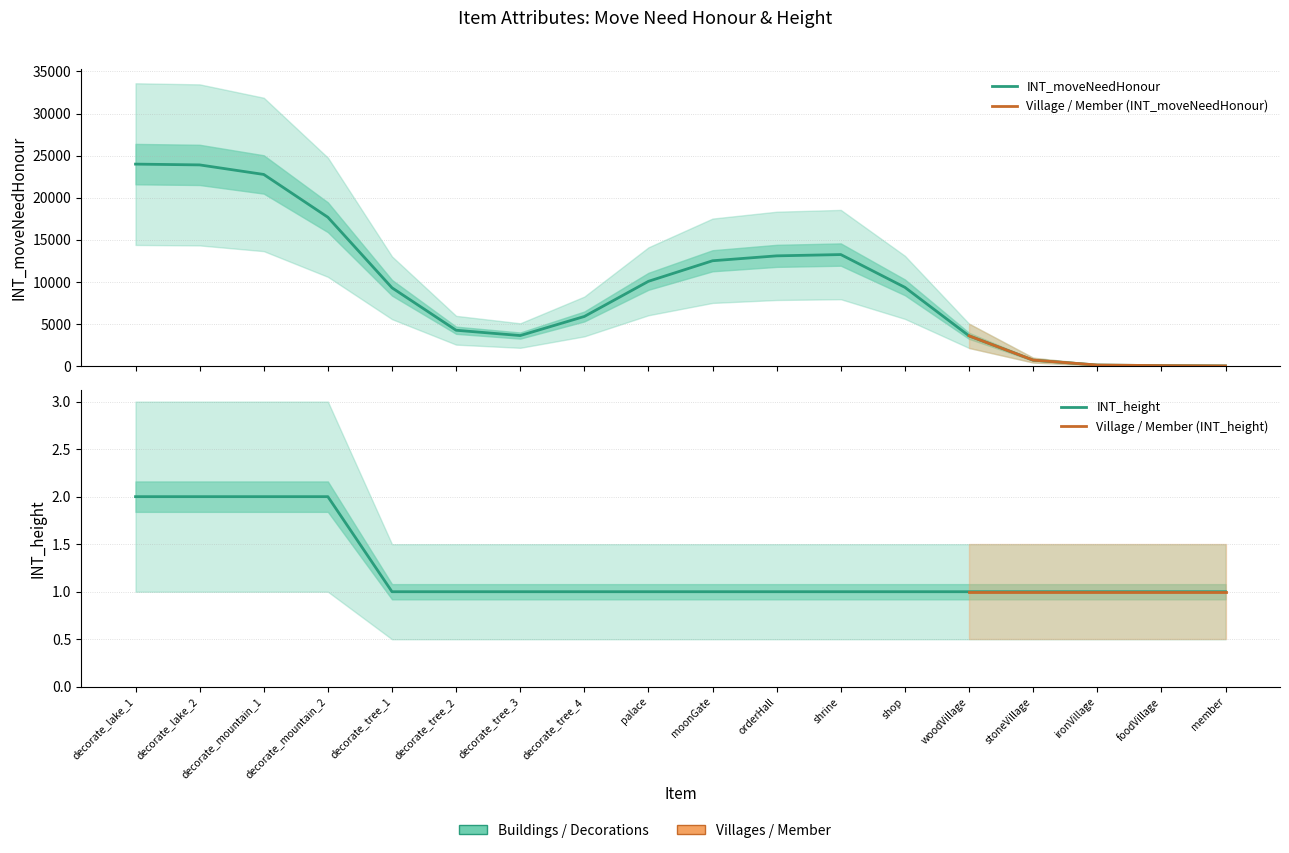

Reading left to right, what are all the values shown in this chart?

2	2	2	2	1	1	1	1	1	1	1	1	1	1	1	1	1	1